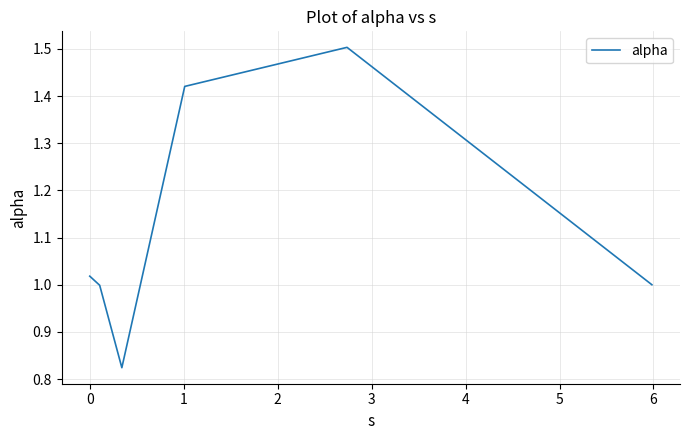

Does the chart display data point markers on the line(s)?

No